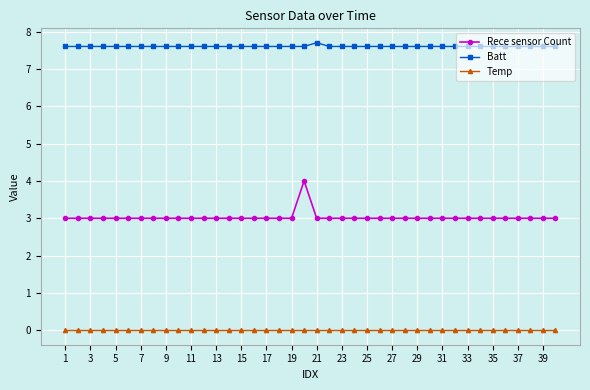

Does the chart display data point markers on the line(s)?

Yes